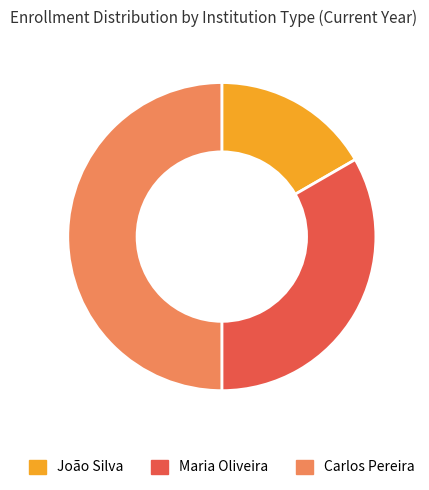

What is the smallest slice in the pie chart?

João Silva